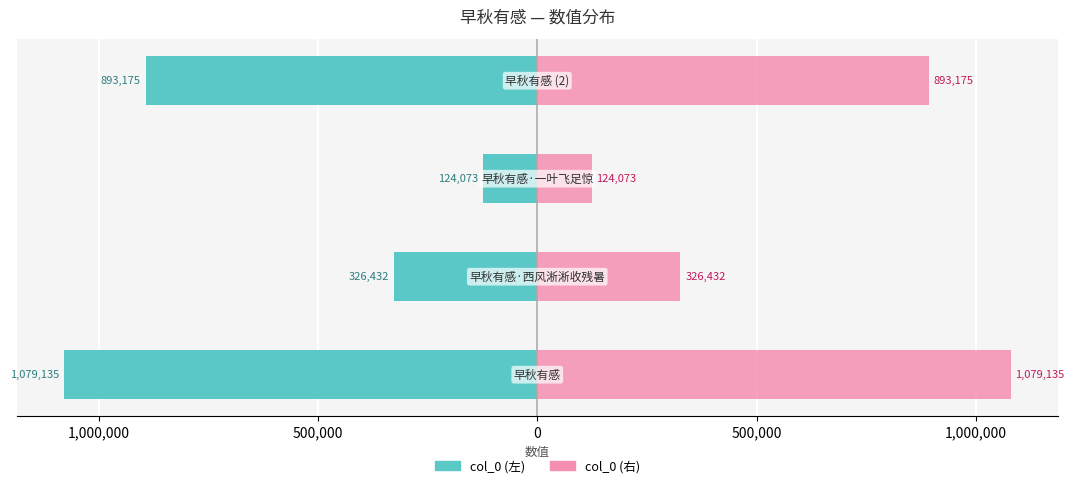

Reading right to left, transcribe all the data shown in this chart.

col_0 (左): -893175	-124073	-326432	-1079135
col_0 (右): 893175	124073	326432	1079135